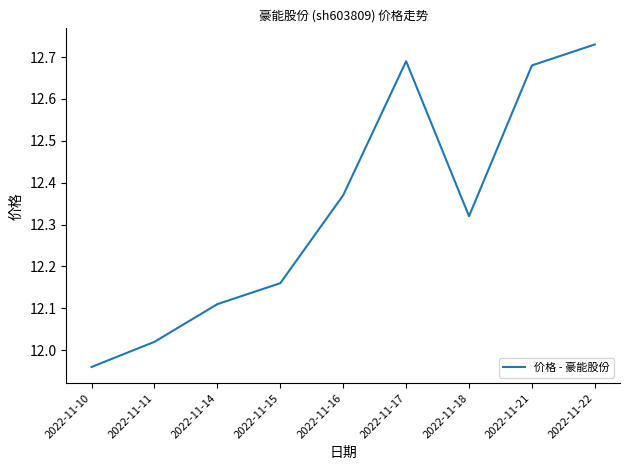

Which label corresponds to the largest value in the chart?

2022-11-22